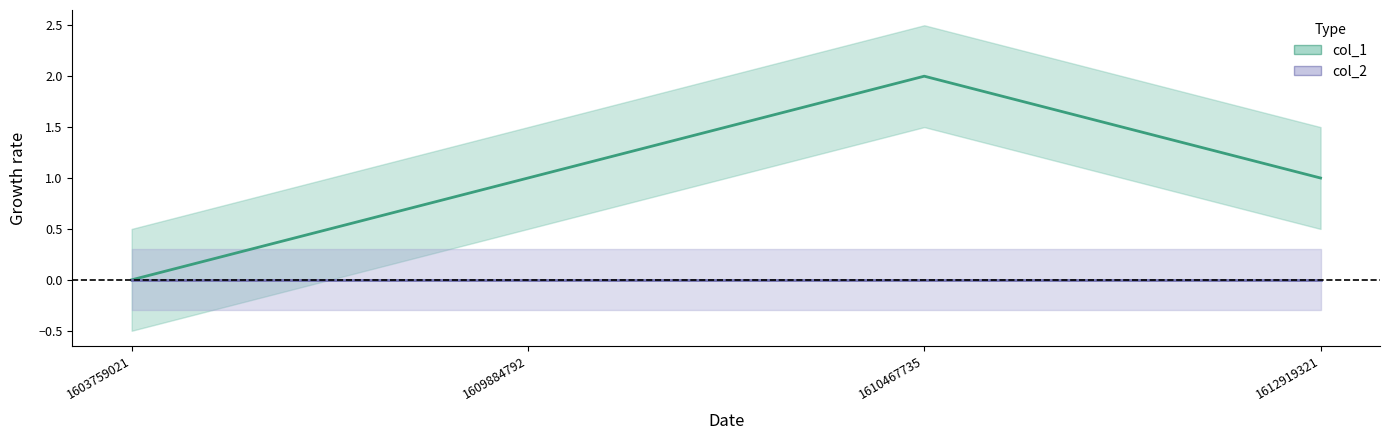

How many data points are above 1?

1